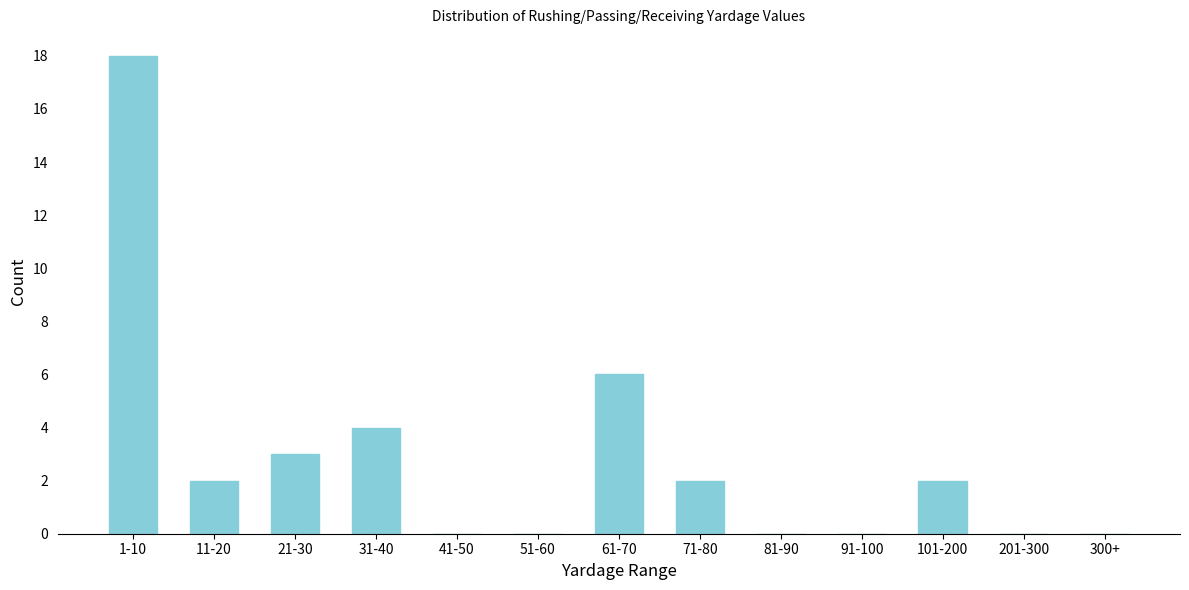

Reading left to right, extract all data points from this chart.

1-10=18	11-20=2	21-30=3	31-40=4	41-50=0	51-60=0	61-70=6	71-80=2	81-90=0	91-100=0	101-200=2	201-300=0	300+=0